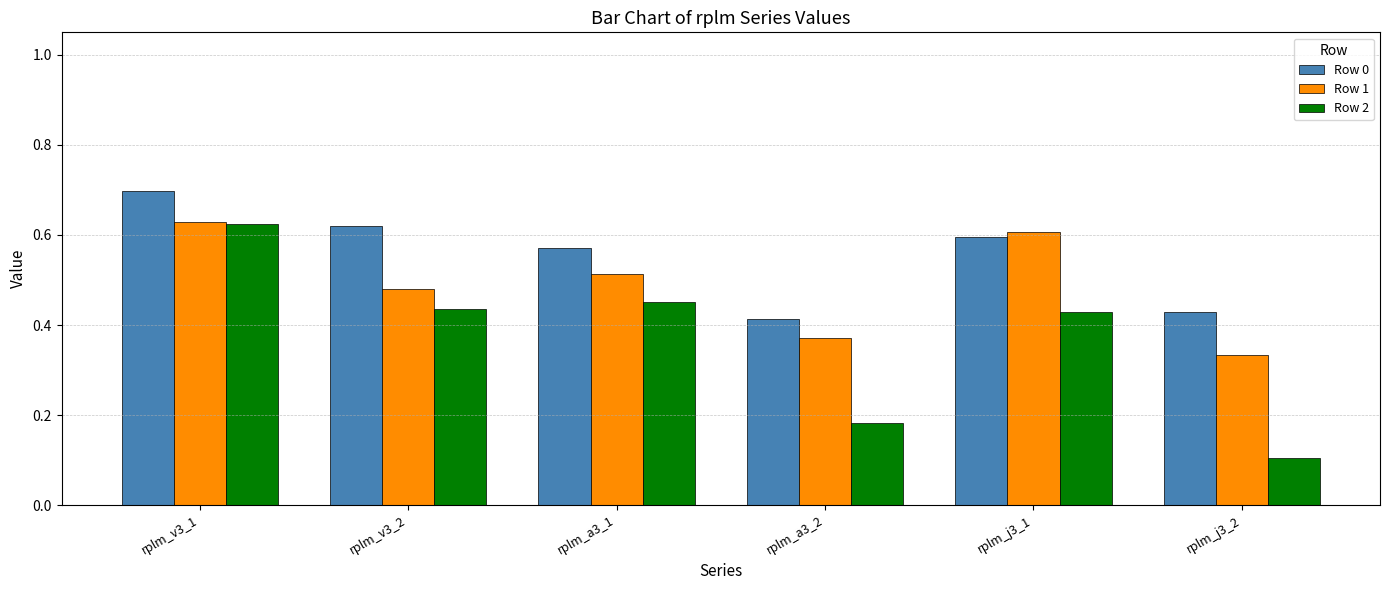

At which category is the sum across all series the highest?

rplm_v3_1